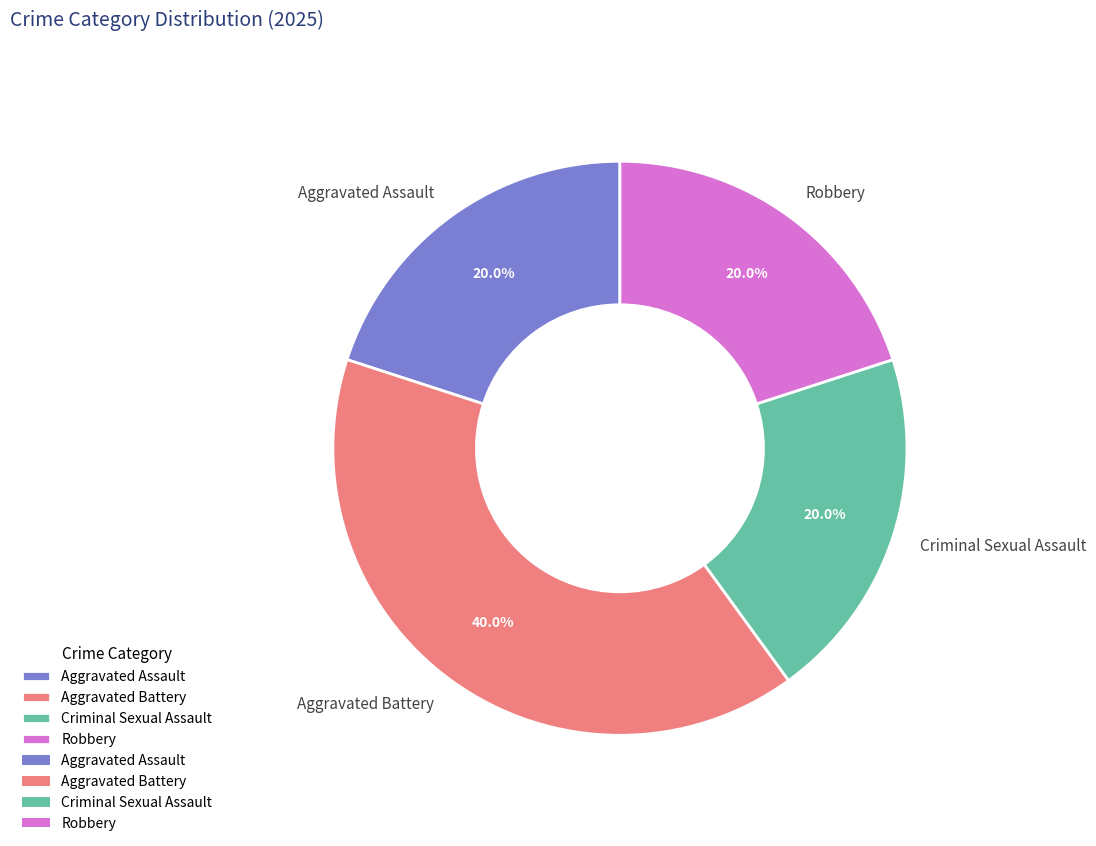

Between Aggravated Battery and Criminal Sexual Assault, which is larger?

Aggravated Battery